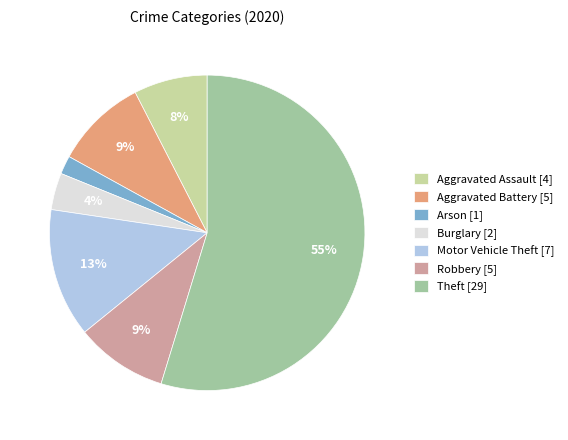

Which slice is the smallest?

Arson